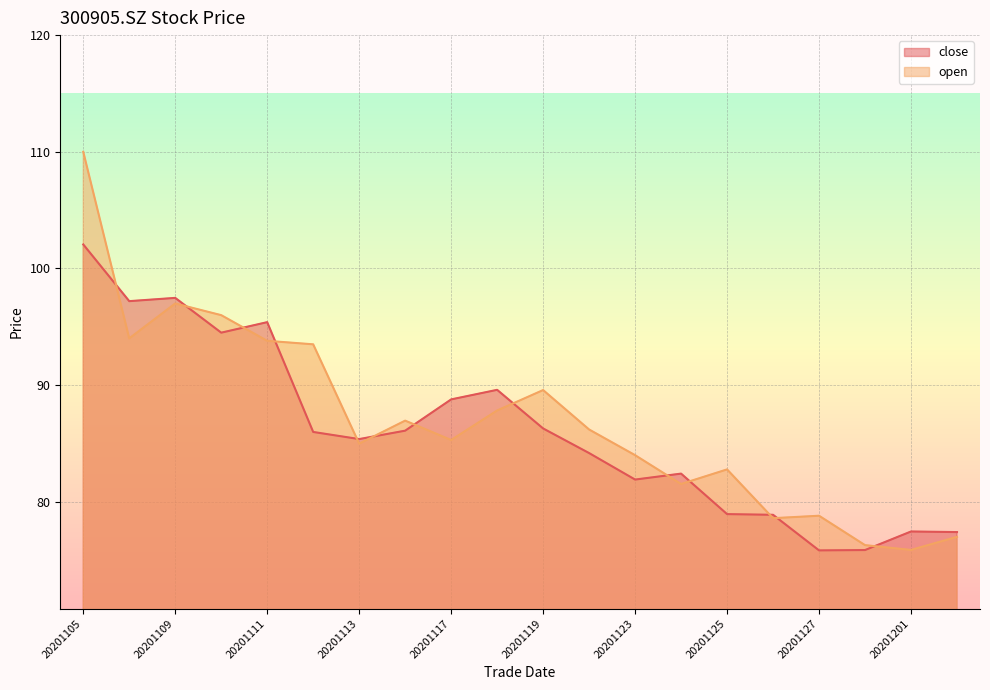

Reading left to right, transcribe all the data shown in this chart.

close: 20201105=102.1	20201106=97.2	20201109=97.5	20201110=94.5	20201111=95.4	20201112=86.0	20201113=85.4	20201116=86.1	20201117=88.8	20201118=89.6	20201119=86.3	20201120=84.2	20201123=81.9	20201124=82.4	20201125=79.0	20201126=78.9	20201127=75.8	20201130=75.9	20201201=77.5	20201202=77.4
open: 20201105=110.0	20201106=94.0	20201109=97.0	20201110=96.0	20201111=93.8	20201112=93.5	20201113=85.0	20201116=87.0	20201117=85.3	20201118=87.8	20201119=89.6	20201120=86.2	20201123=84.0	20201124=81.5	20201125=82.8	20201126=78.6	20201127=78.8	20201130=76.3	20201201=75.9	20201202=77.0